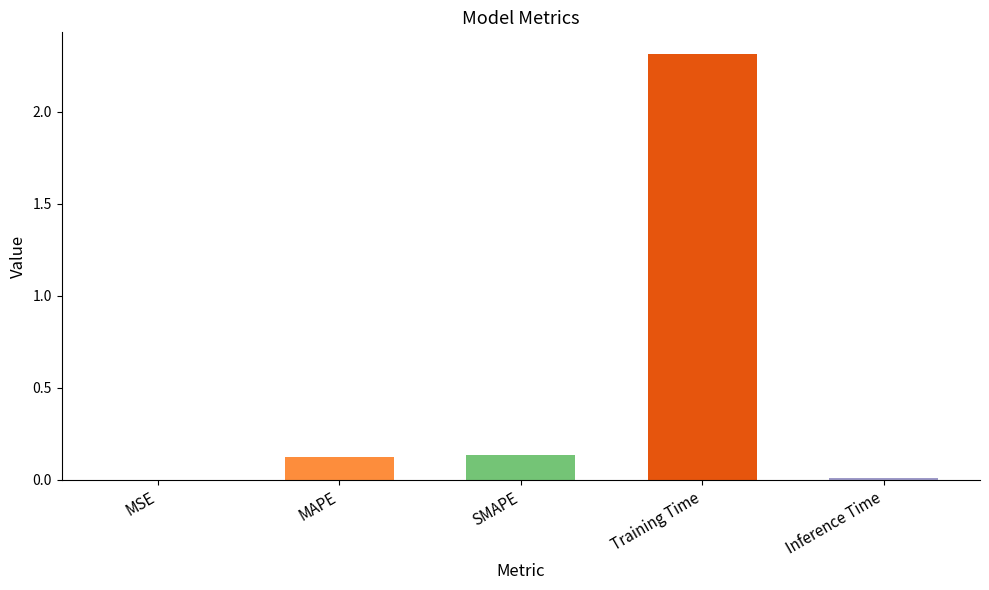

Does the chart contain stacked bars?

No